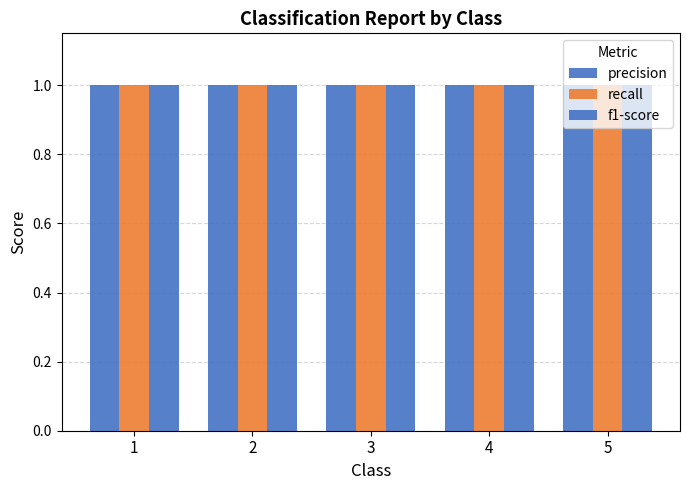

Which series has the largest range (max minus min)?

precision